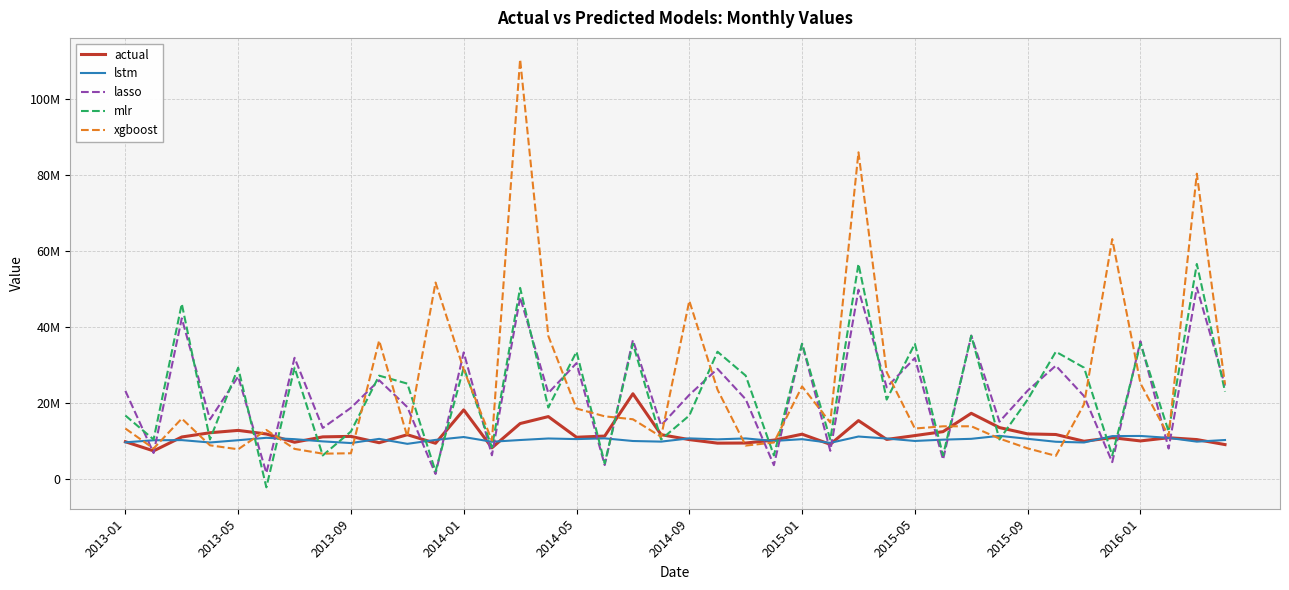

How many intersections are there between lstm and xgboost?

10